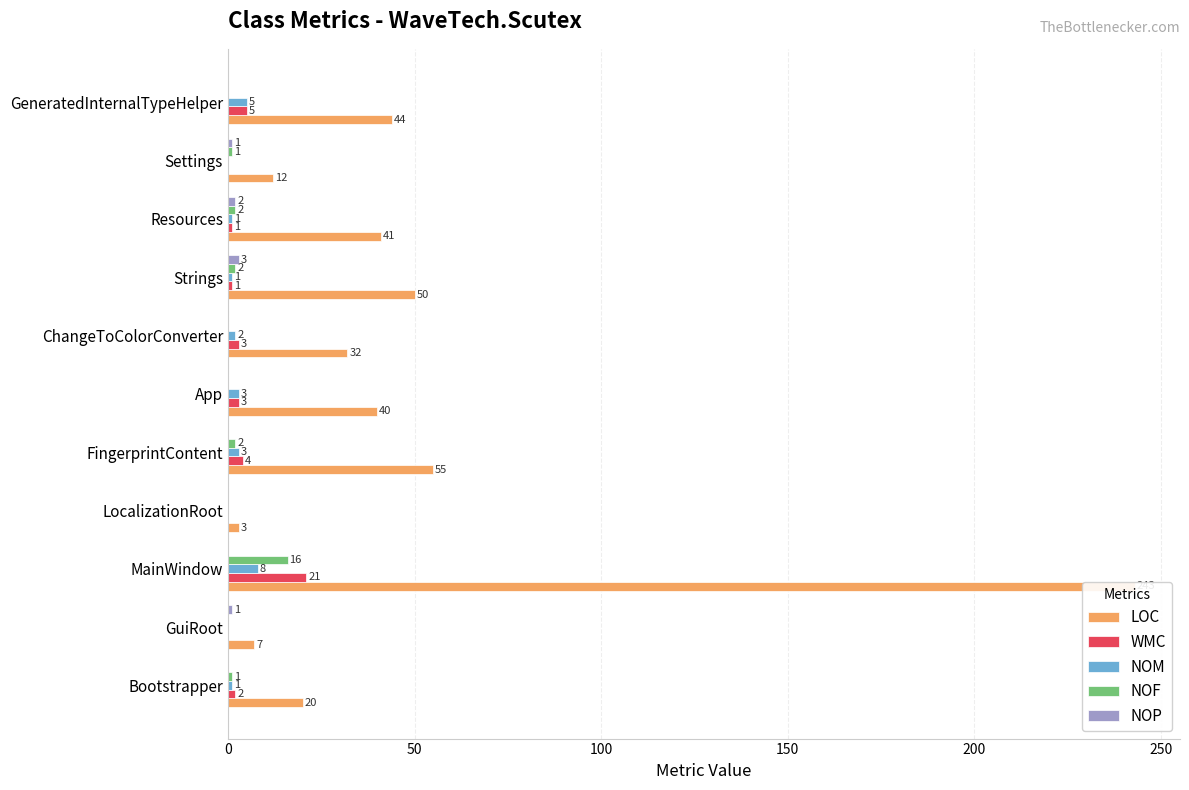

Rank the series at Bootstrapper from highest to lowest value.

LOC, WMC, NOM, NOF, NOP